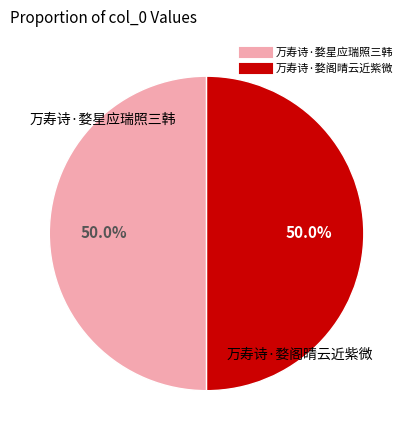

What is the ratio of the value at 万寿诗·婺阁晴云近紫微 to the value at 万寿诗·婺星应瑞照三韩?

1.0